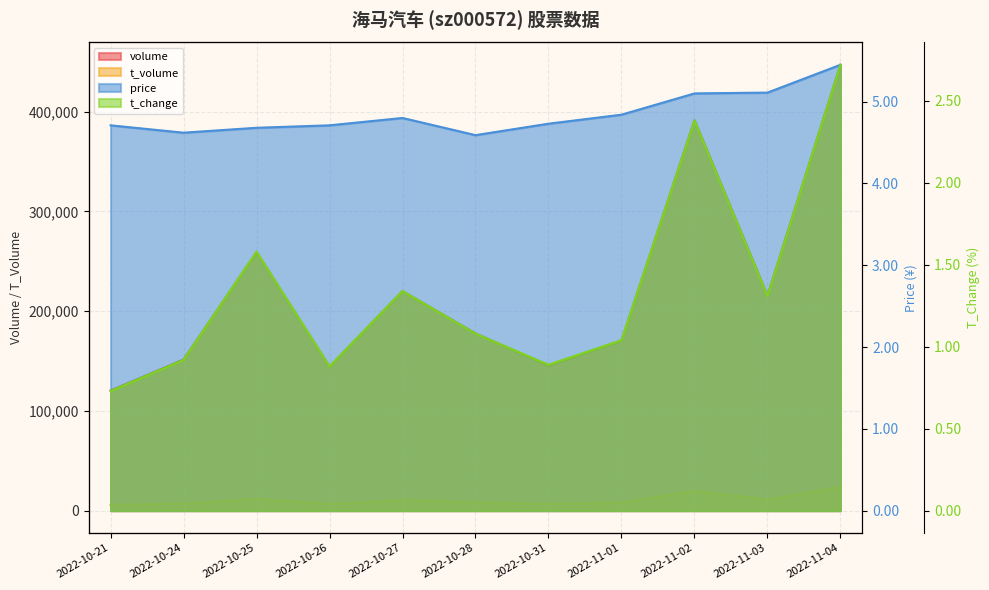

List the labels in order of volume value, smallest first.

2022-10-21, 2022-10-26, 2022-10-31, 2022-10-24, 2022-11-01, 2022-10-28, 2022-11-03, 2022-10-27, 2022-10-25, 2022-11-02, 2022-11-04